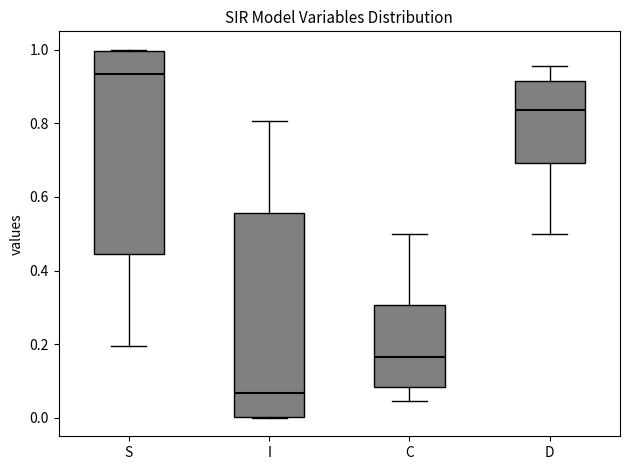

Reading left to right, read every box against the y-axis: the position of its median line, the range the box covers, and the ends of its whiskers. The values are not printed on the chart, so give them approximately, as read against the axis.

S: median 0.94, box 0.44 to 1.00, whiskers 0.20 to 1.00
I: median 0.06, box 0.00 to 0.56, whiskers 0.00 to 0.80
C: median 0.16, box 0.08 to 0.30, whiskers 0.04 to 0.50
D: median 0.84, box 0.70 to 0.92, whiskers 0.50 to 0.96